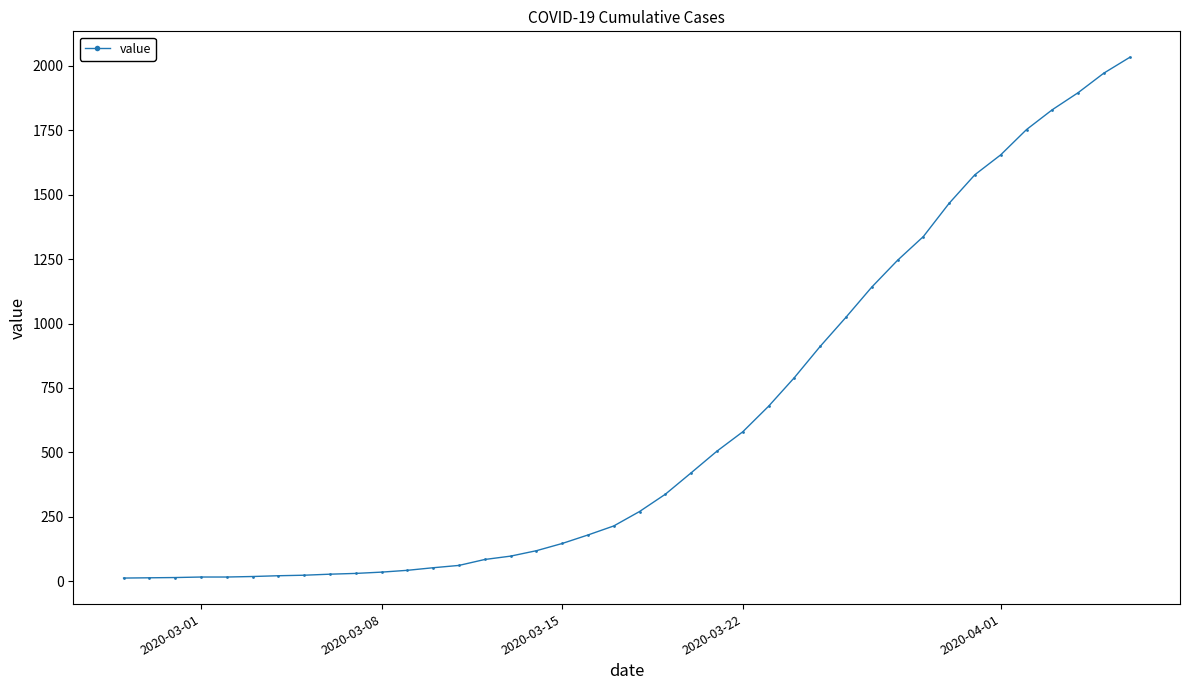

Count the number of categories in the chart.

40